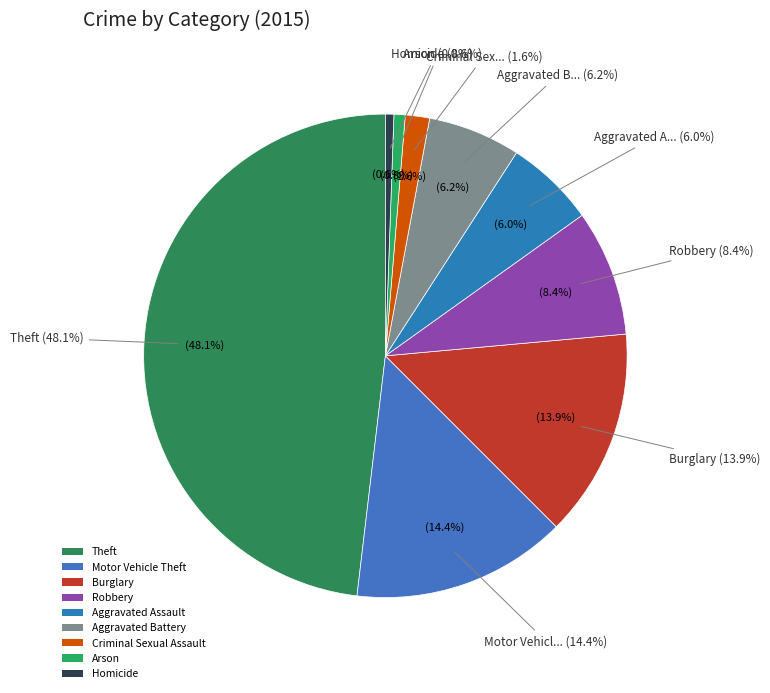

What is the smallest slice in the pie chart?

Homicide